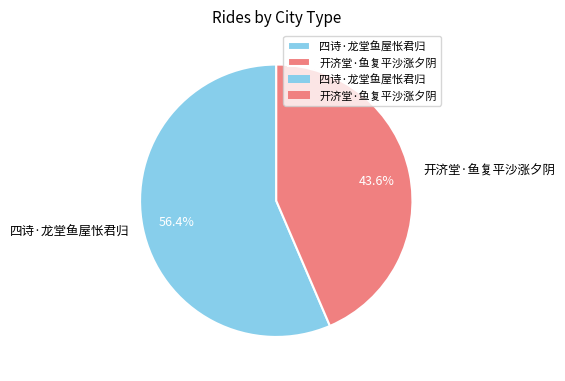

The 开济堂·鱼复平沙涨夕阴 slice represents 44% of the pie. True or false?

True